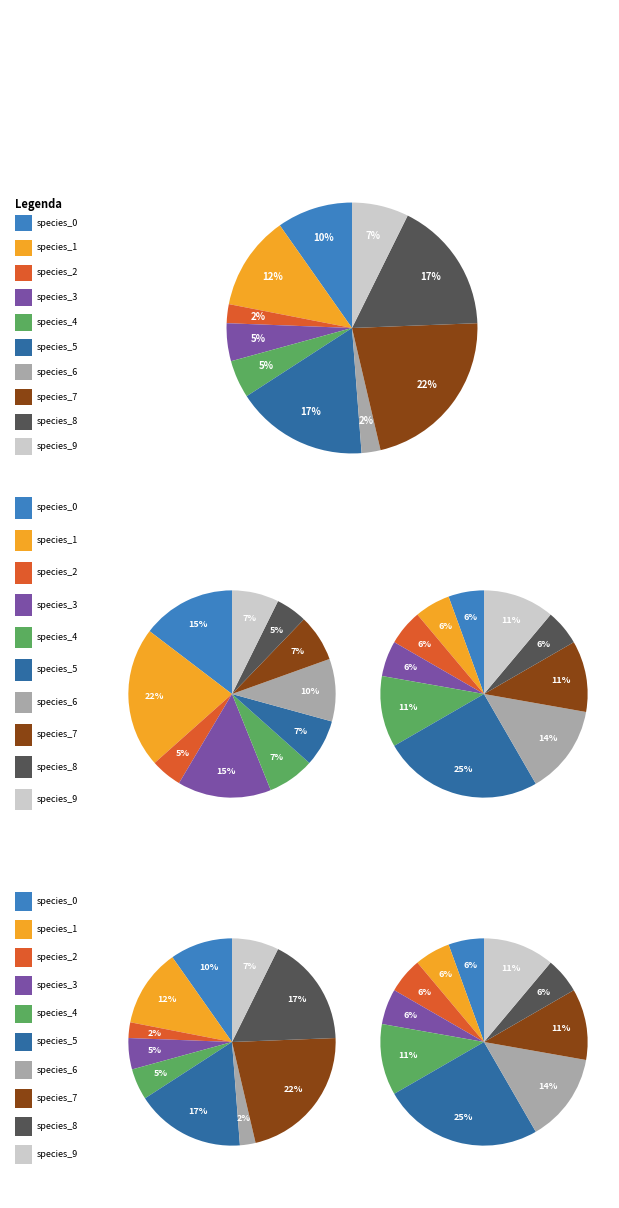

What is the smallest slice in the pie chart?

species_2